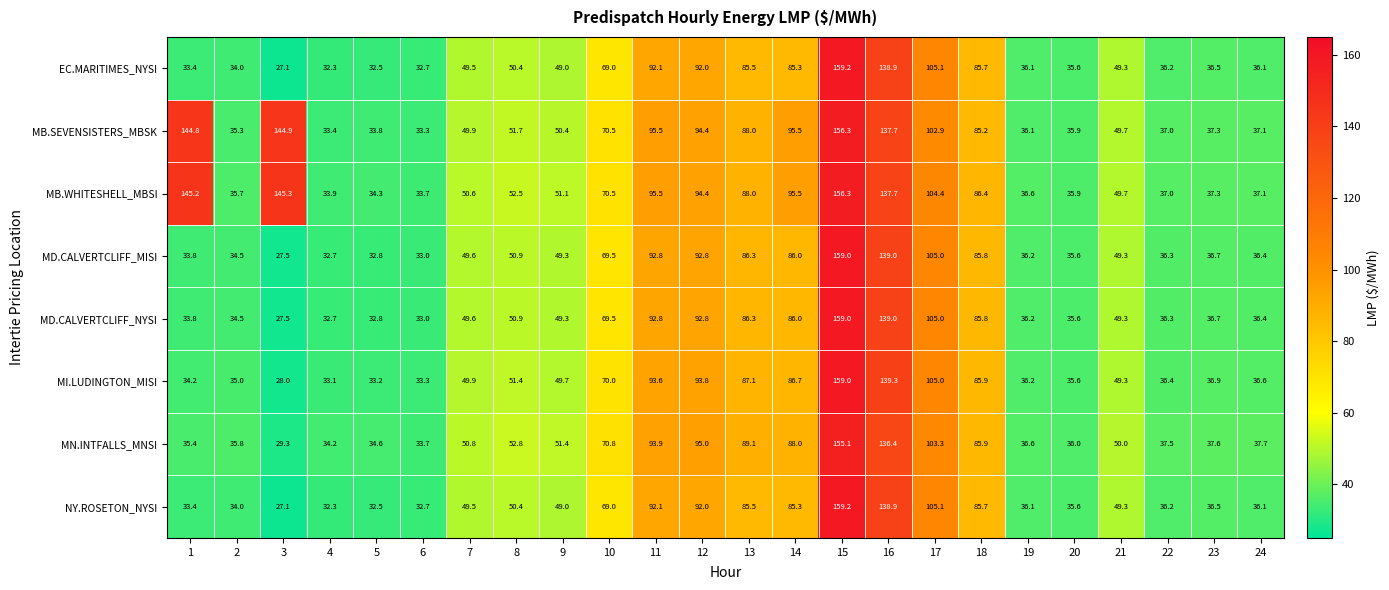

What is the total value across all series at 6?

265.4